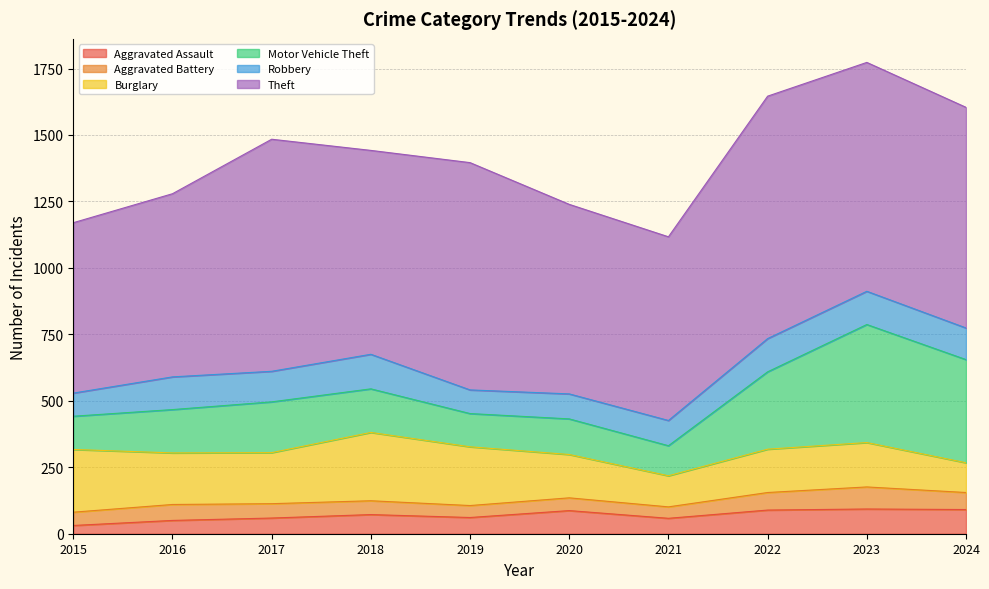

What is the highest value of the Robbery series?

130